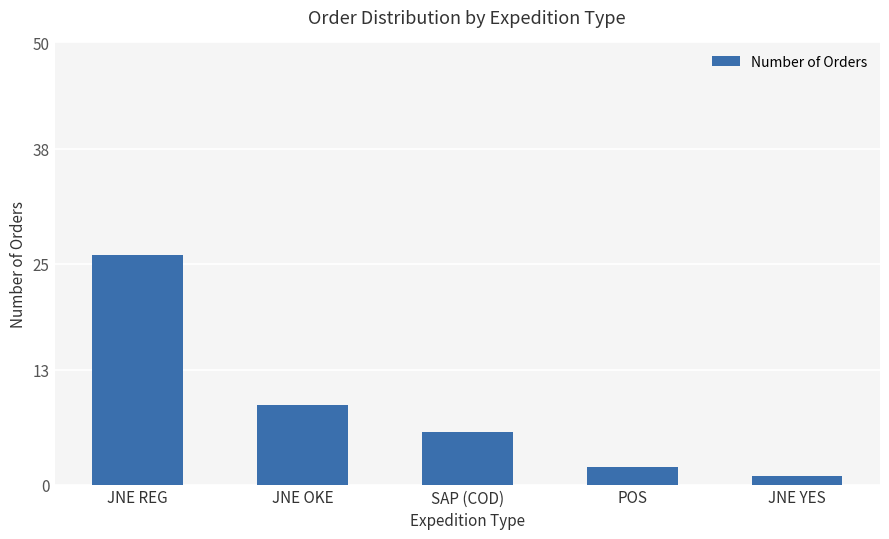

Reading right to left, what are all the values shown in this chart?

1	2	6	9	26